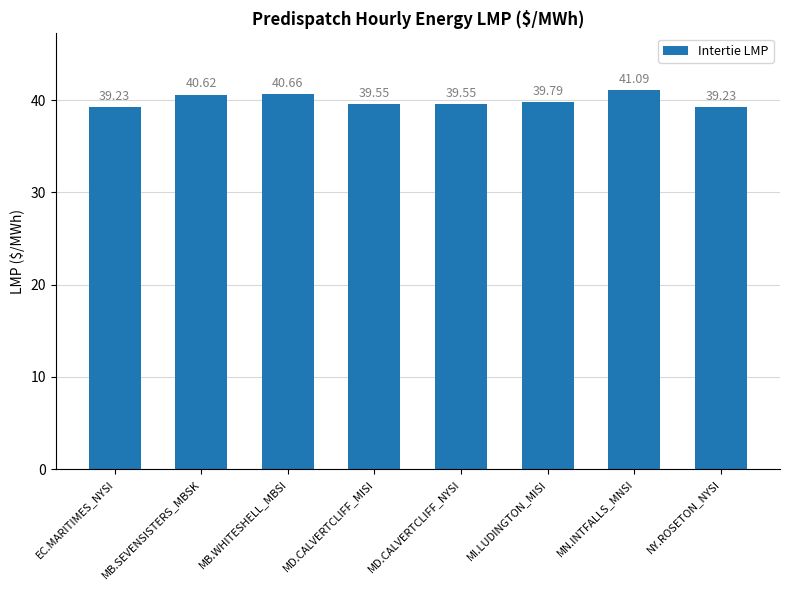

Is it true that the value at MD.CALVERTCLIFF_NYSI is 39.5?

True